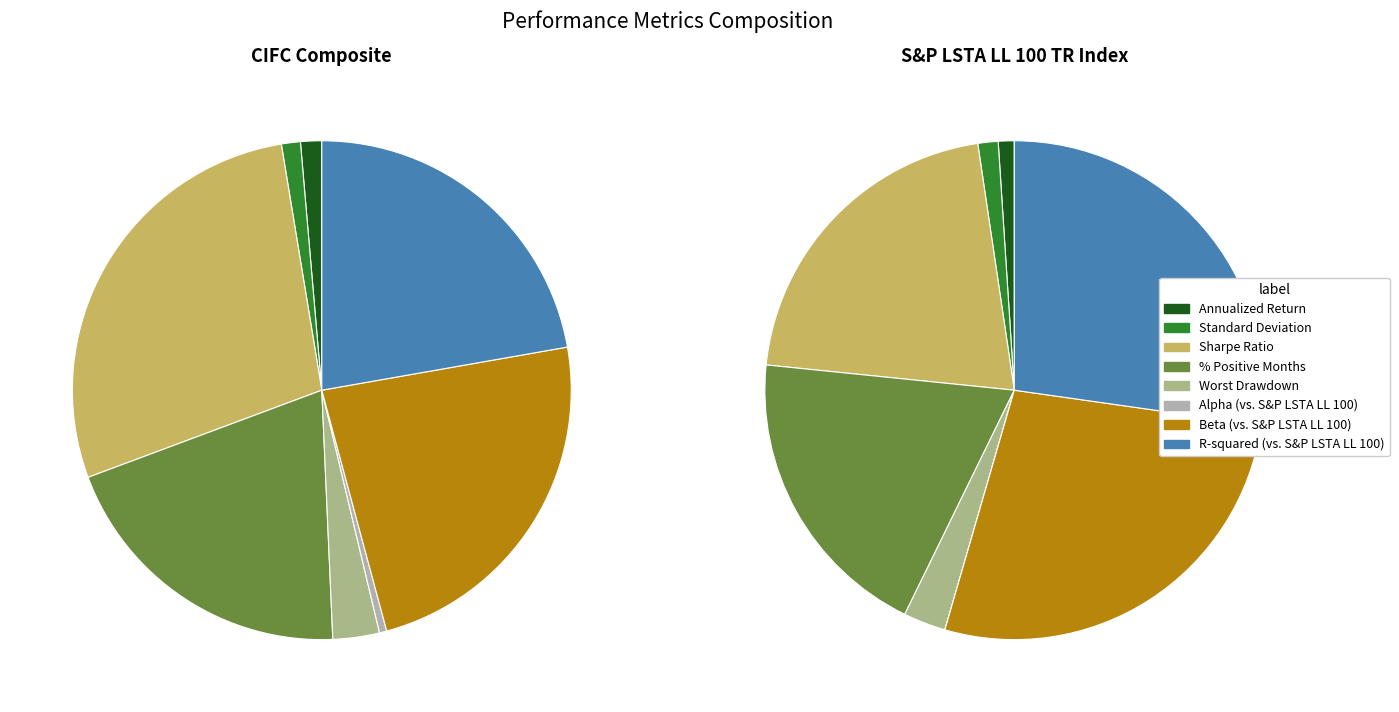

Between Worst Drawdown and Standard Deviation, which is larger?

Worst Drawdown